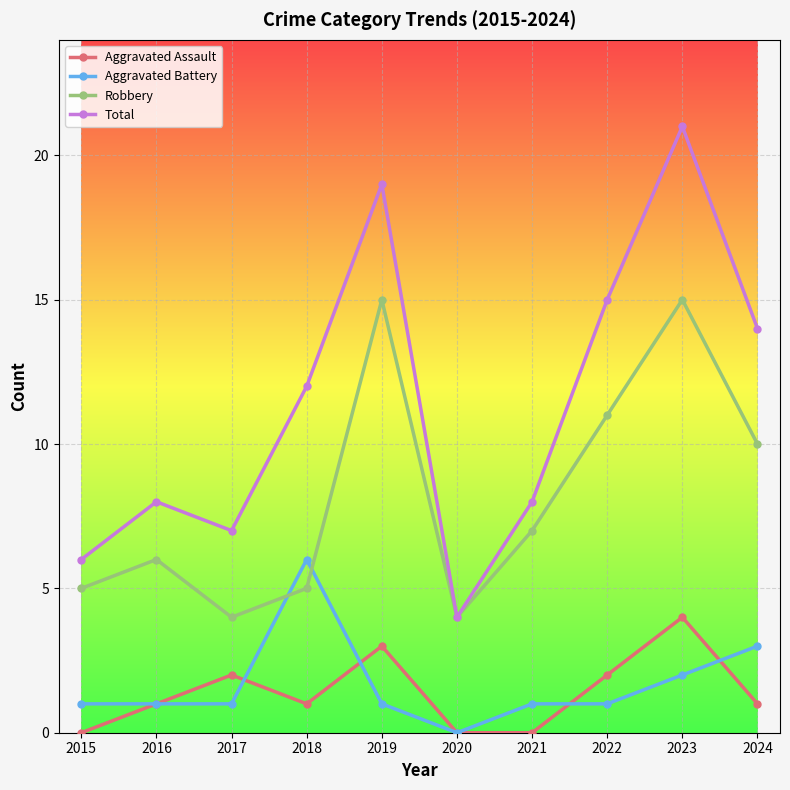

Where is the first local minimum for Aggravated Assault?

2018